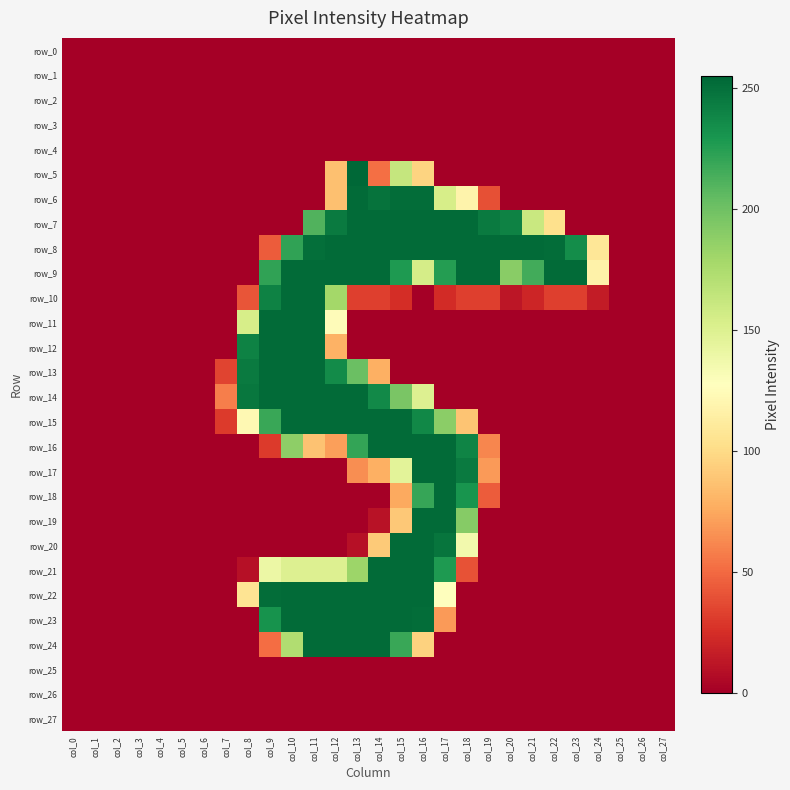

What is the difference between the row_21 values at col_17 and col_2?

228